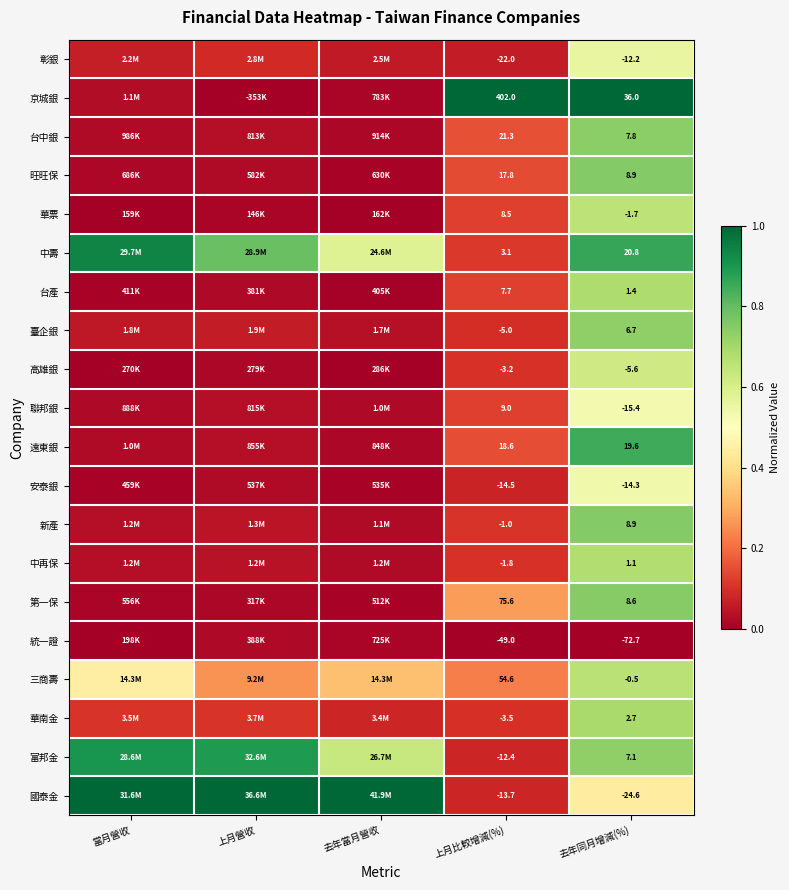

Is the value of 高雄銀 at 上月比較增減(%) greater than the value of 新產 at 去年同月增減(%)?

No